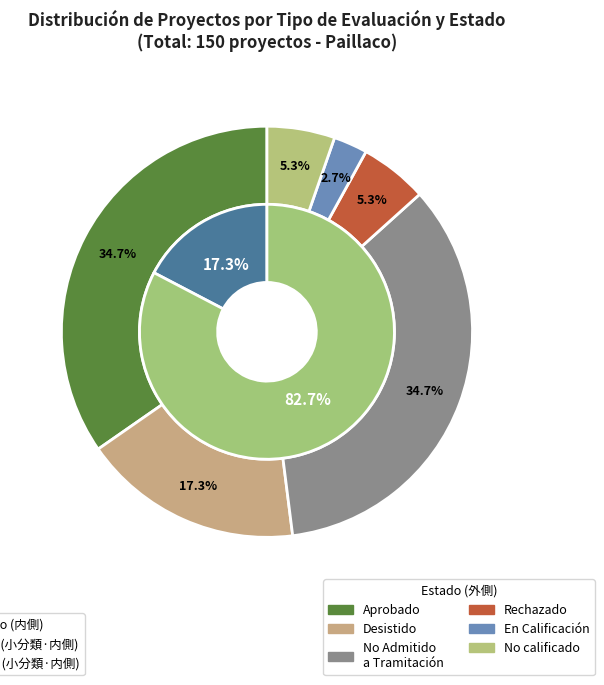

Does DIA represent more than half of the total?

Yes